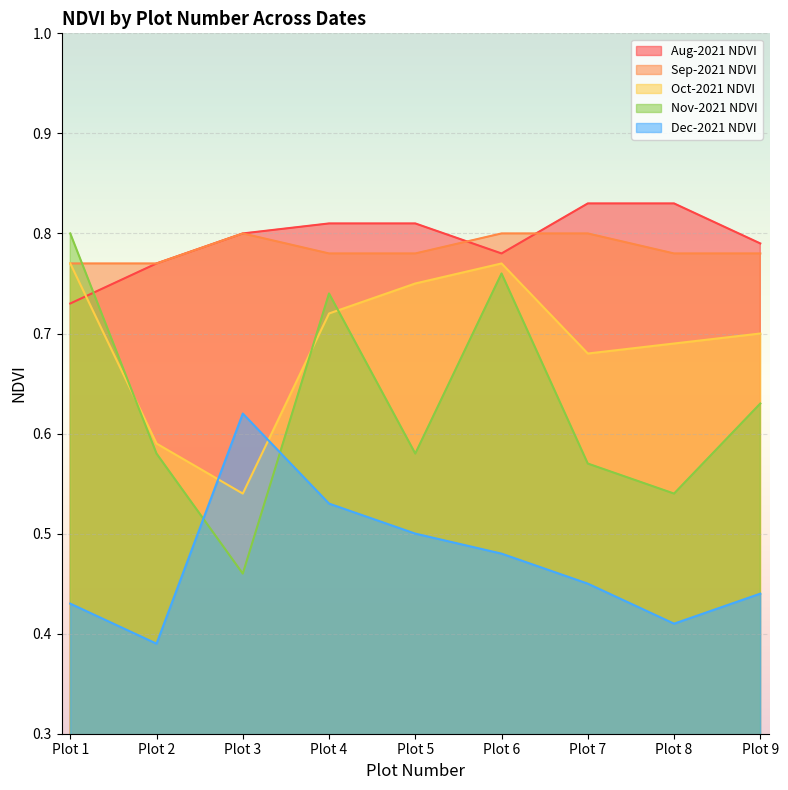

What is the difference between the maximum and minimum values in the Oct-2021 NDVI series?

0.2